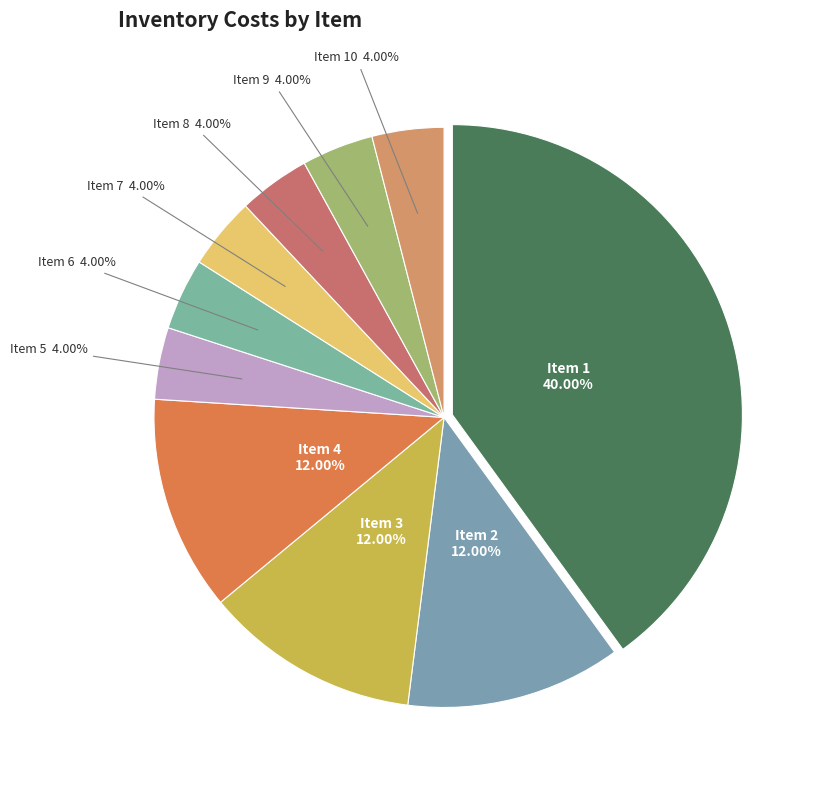

Which category has the biggest portion of the pie?

Item 1